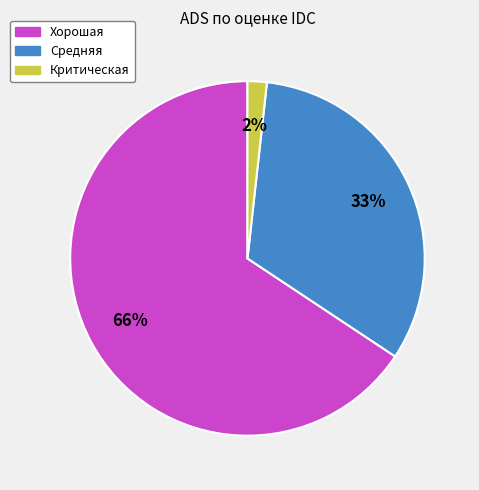

Is there a majority slice in this chart?

Yes